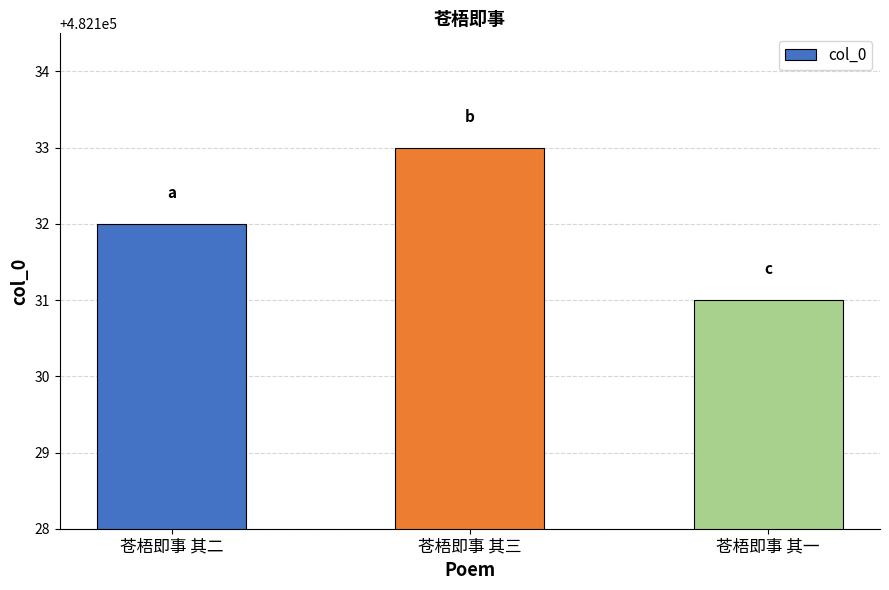

What is the value of the 2nd bar from the left?

482133